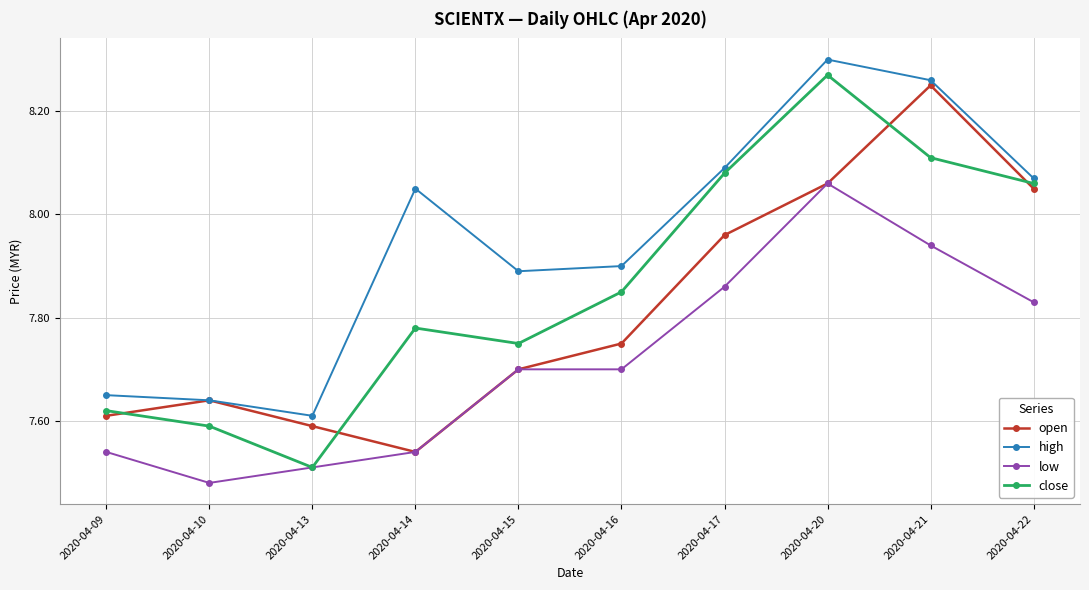

List the labels in order of open value, smallest first.

2020-04-14, 2020-04-13, 2020-04-09, 2020-04-10, 2020-04-15, 2020-04-16, 2020-04-17, 2020-04-22, 2020-04-20, 2020-04-21